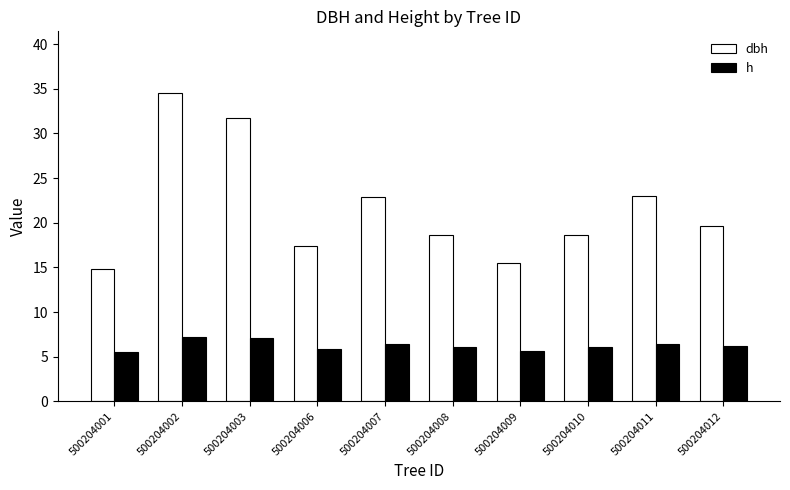

Which series has the widest spread of values?

dbh